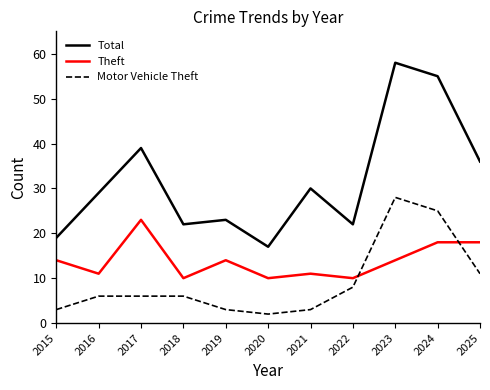

Does the chart have visible grid lines?

No